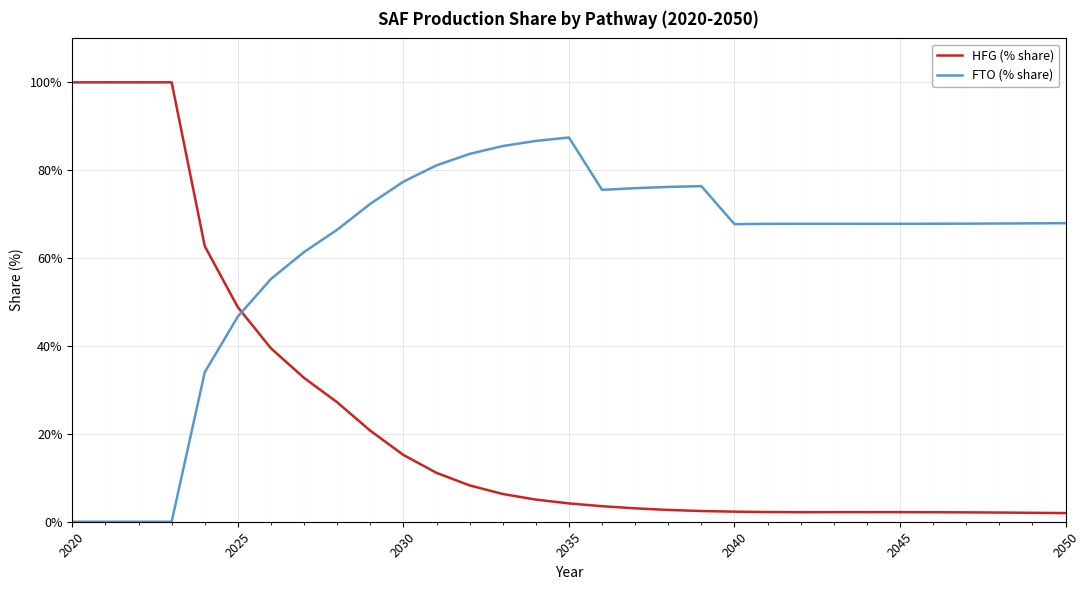

Which series has the widest spread of values?

HFG (% share)